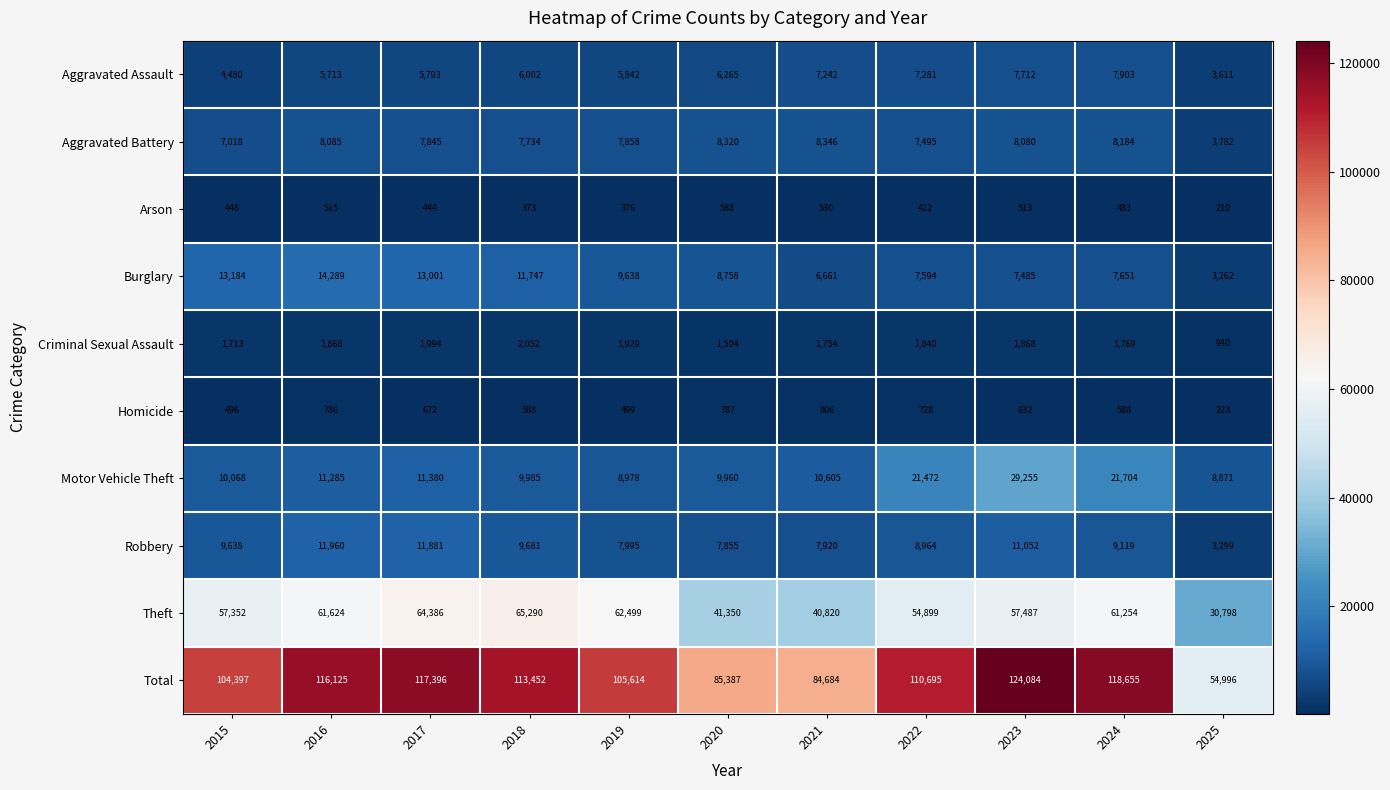

What is the difference between the maximum and second lowest values in the Arson series?

215